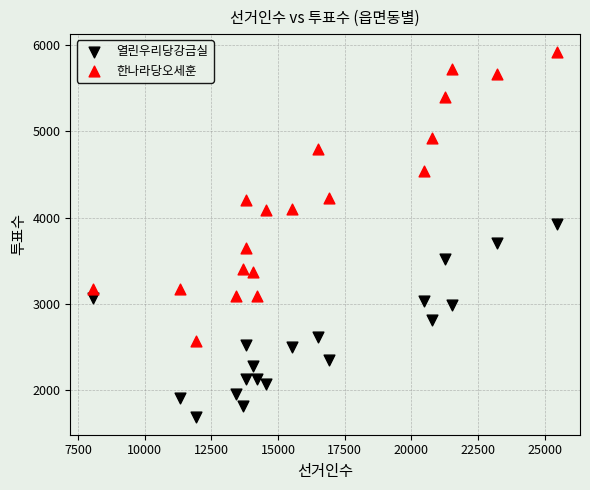

Which series reaches the minimum Y coordinate?

열린우리당강금실